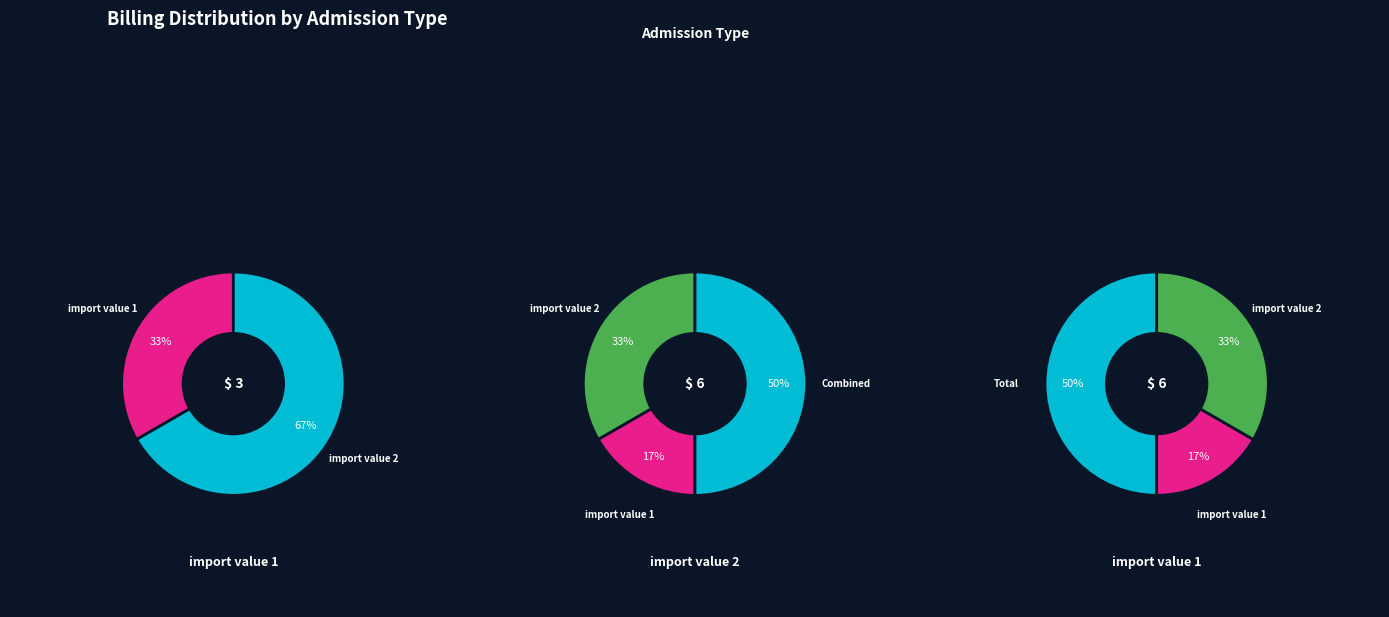

What is the largest slice in the pie chart?

import value 2